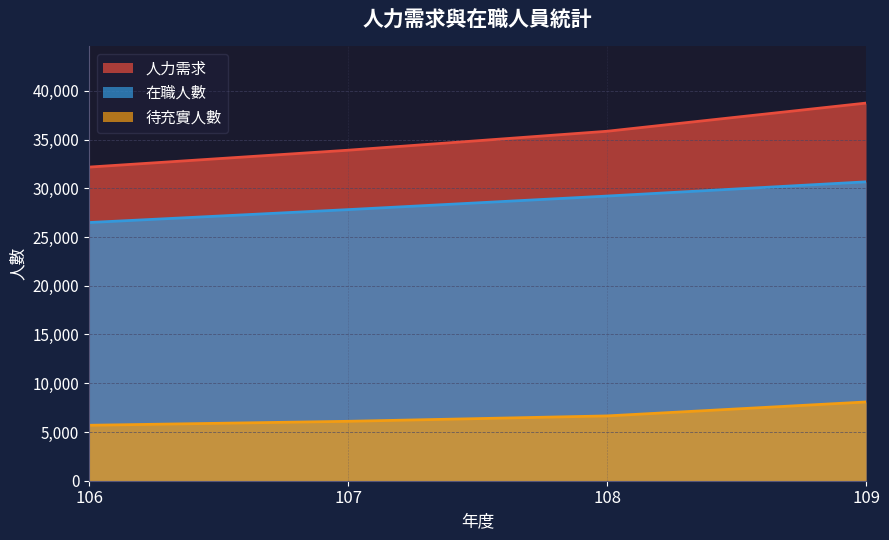

How many values in the 待充實人數 series are below 6647?

2